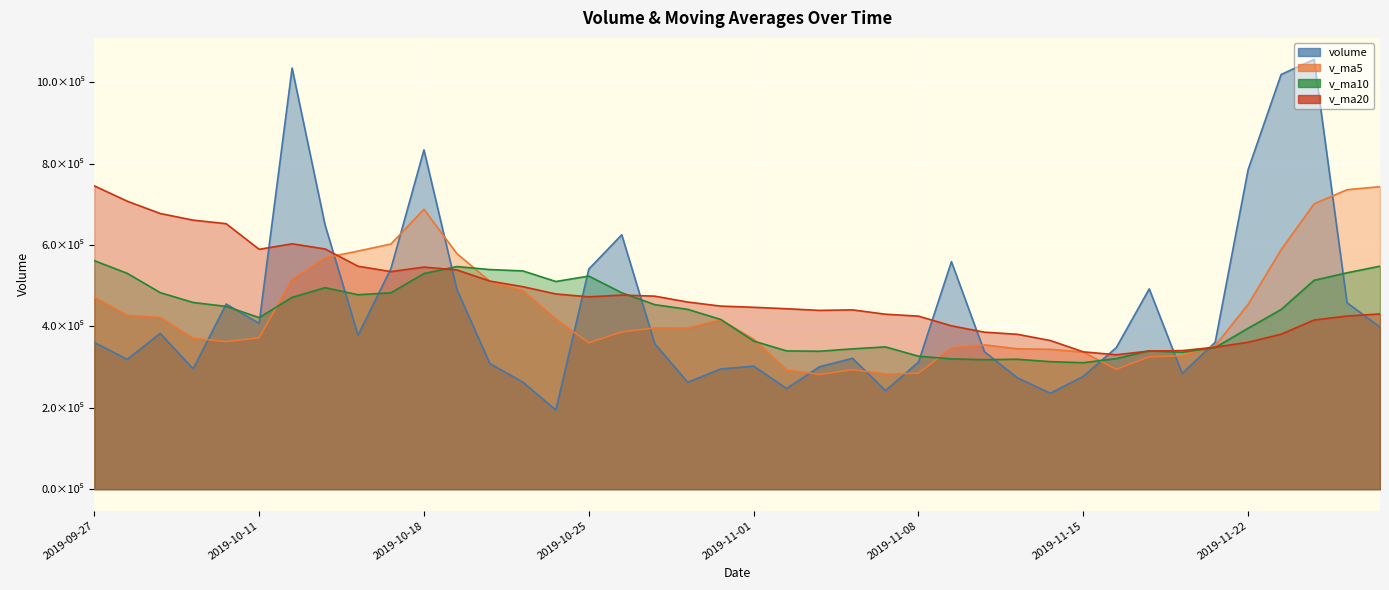

What are all the series names shown in the legend?

volume, v_ma5, v_ma10, v_ma20